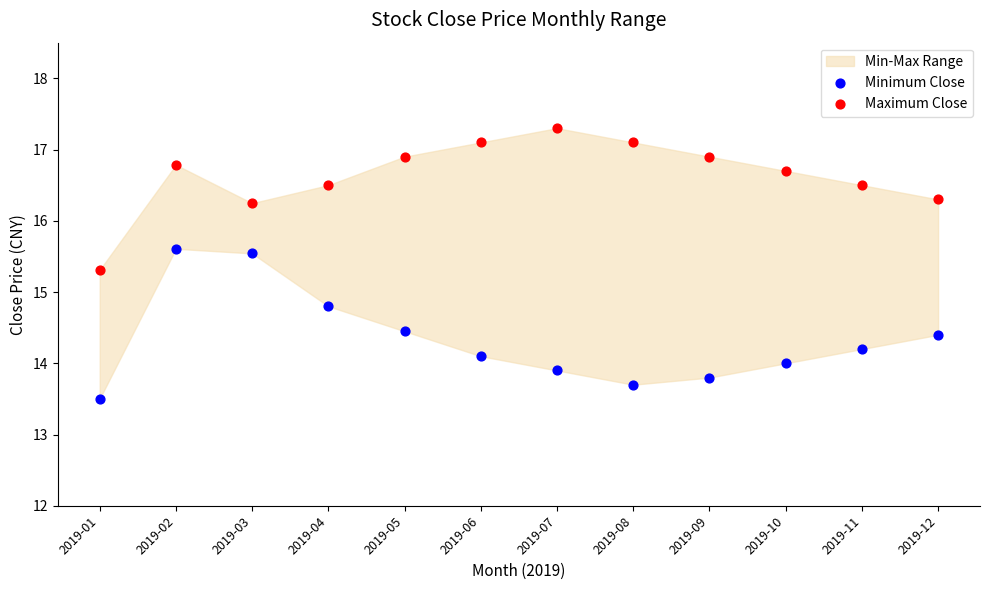

Which series has the widest spread of Y values?

Minimum Close